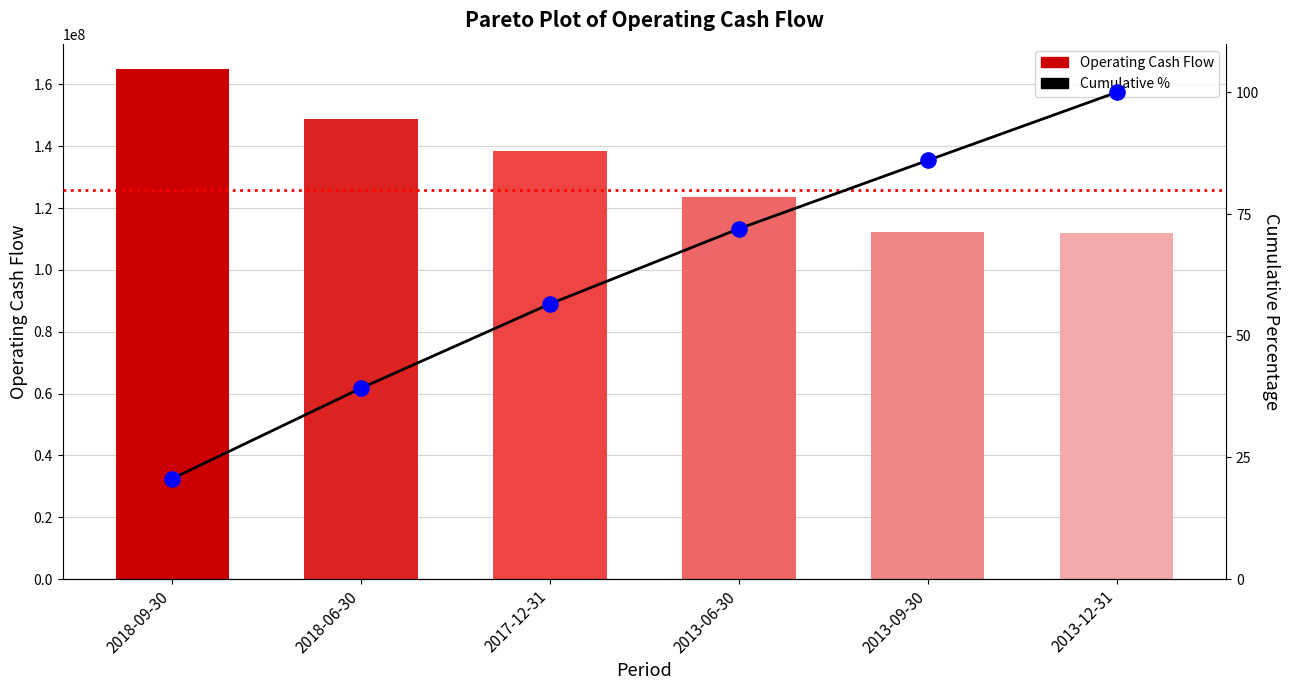

Is the value of Operating Cash Flow at 2018-06-30 greater than the value of Cumulative % at 2018-06-30?

Yes